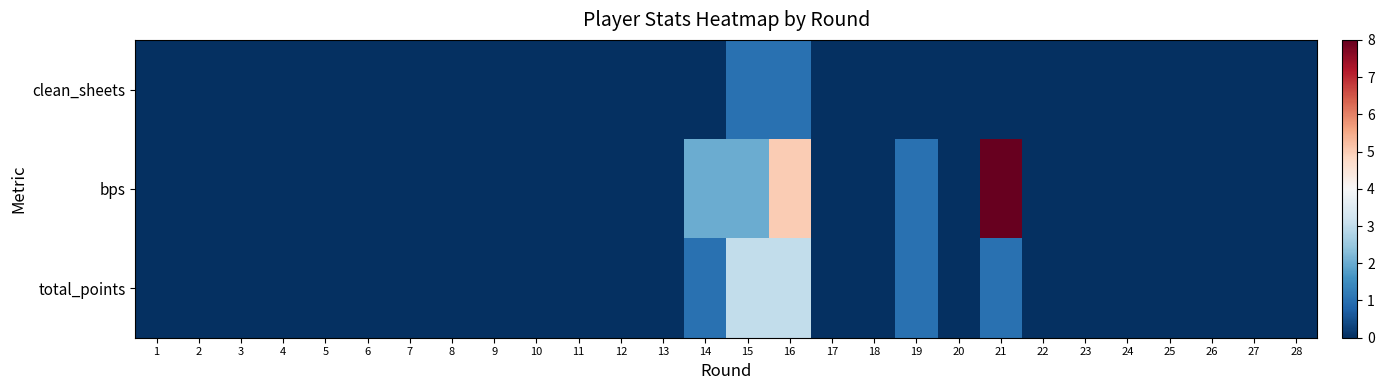

List the series in order of their peak value, highest first.

bps, total_points, clean_sheets